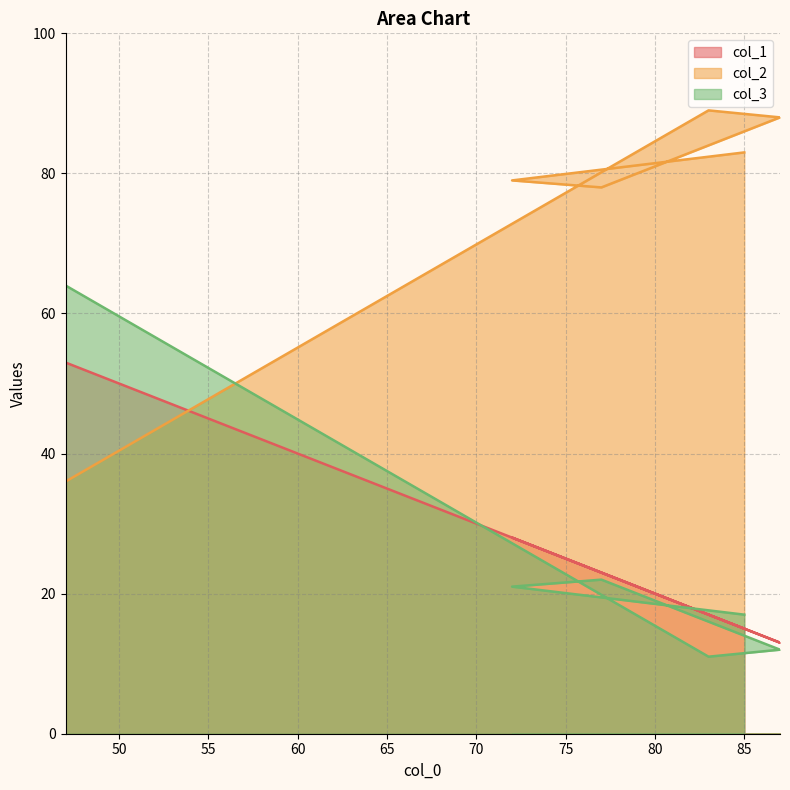

Which category has the lowest value in the col_2 series?

47